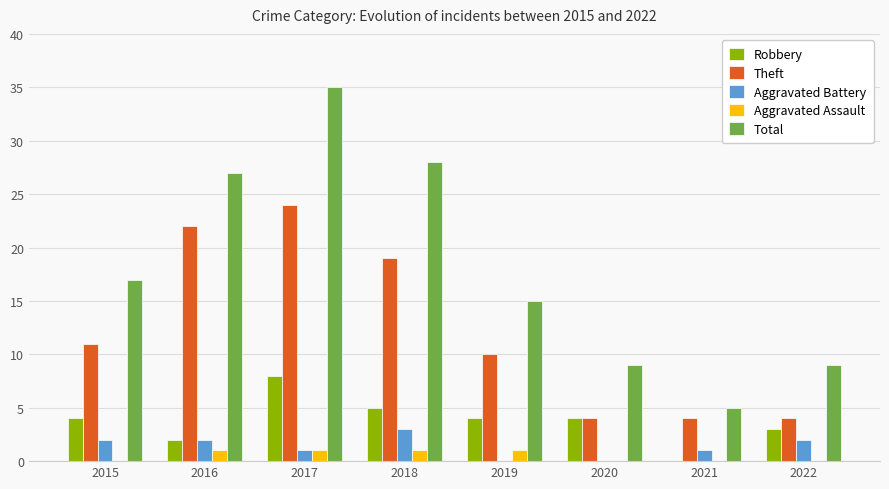

Which series has the largest total across all categories?

Total